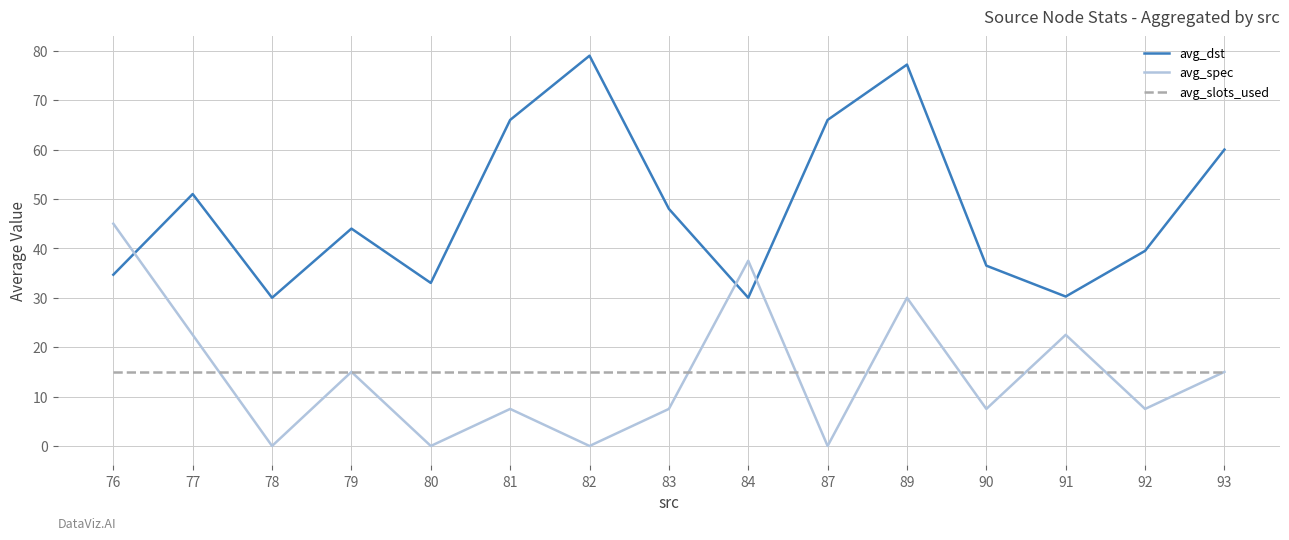

How many values in the avg_dst series are below 44?

7